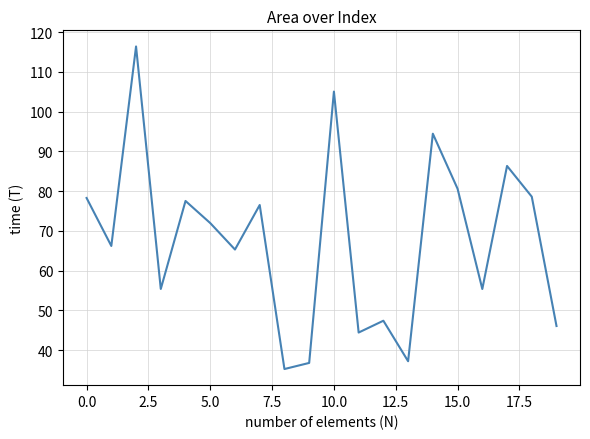

What is the average value?

67.7